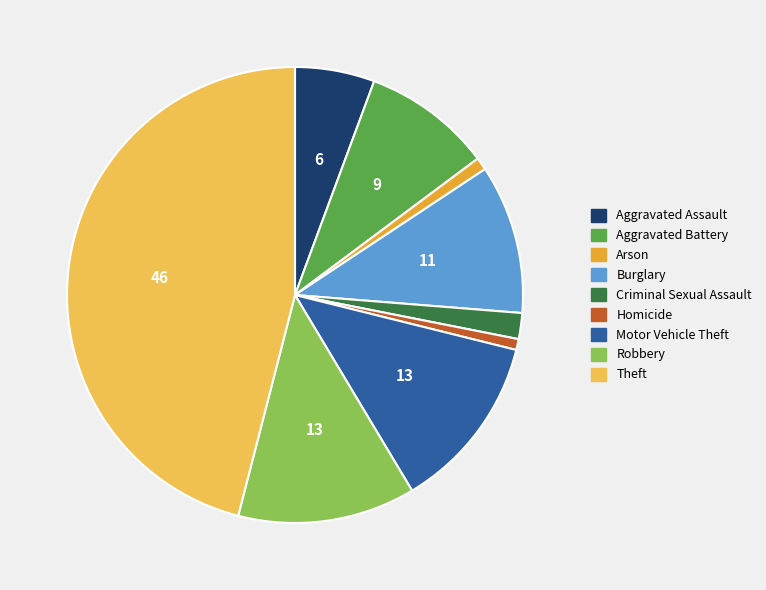

Which has a higher value, Robbery or Aggravated Assault?

Robbery